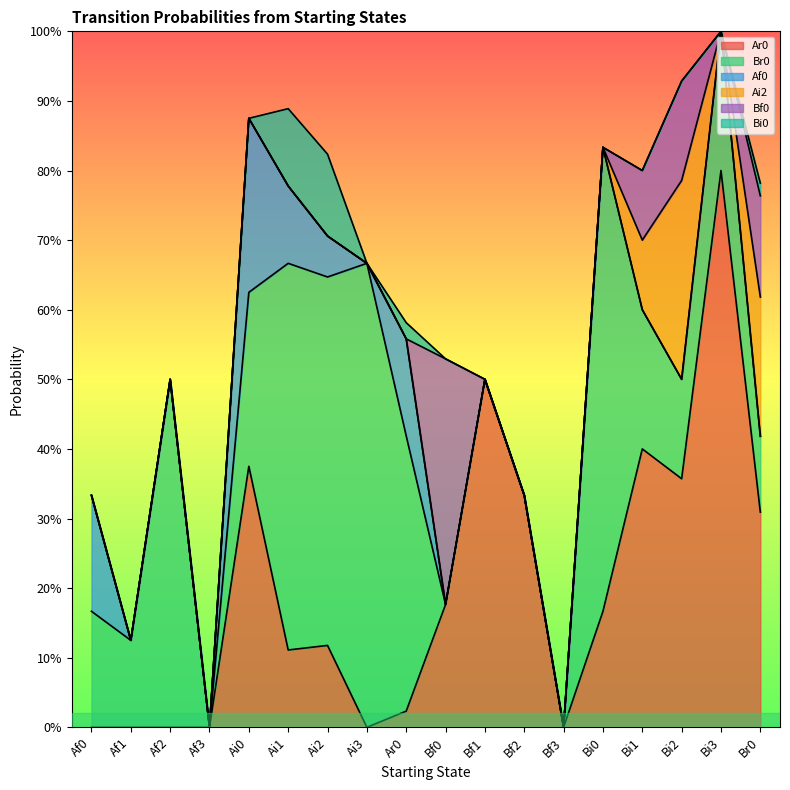

Reading left to right, what are all the values shown in this chart?

Ar0: 0.0	0.0	0.0	0.0	0.4	0.1	0.1	0.0	0.0	0.2	0.5	0.3	0.0	0.2	0.4	0.4	0.8	0.3
Br0: 0.2	0.1	0.5	0.0	0.2	0.6	0.5	0.7	0.4	0.0	0.0	0.0	0.0	0.7	0.2	0.1	0.2	0.1
Af0: 0.2	0.0	0.0	0.0	0.2	0.1	0.1	0.0	0.1	0.0	0.0	0.0	0.0	0.0	0.0	0.0	0.0	0.0
Ai2: 0.0	0.0	0.0	0.0	0.0	0.0	0.0	0.0	0.0	0.0	0.0	0.0	0.0	0.0	0.1	0.3	0.0	0.2
Bf0: 0.0	0.0	0.0	0.0	0.0	0.0	0.0	0.0	0.0	0.4	0.0	0.0	0.0	0.0	0.1	0.1	0.0	0.1
Bi0: 0.0	0.0	0.0	0.0	0.0	0.1	0.1	0.0	0.0	0.0	0.0	0.0	0.0	0.0	0.0	0.0	0.0	0.0